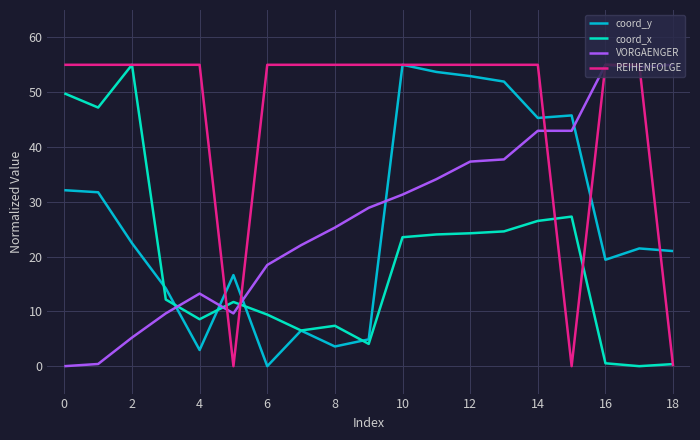

How many values in coord_x are above zero?

18